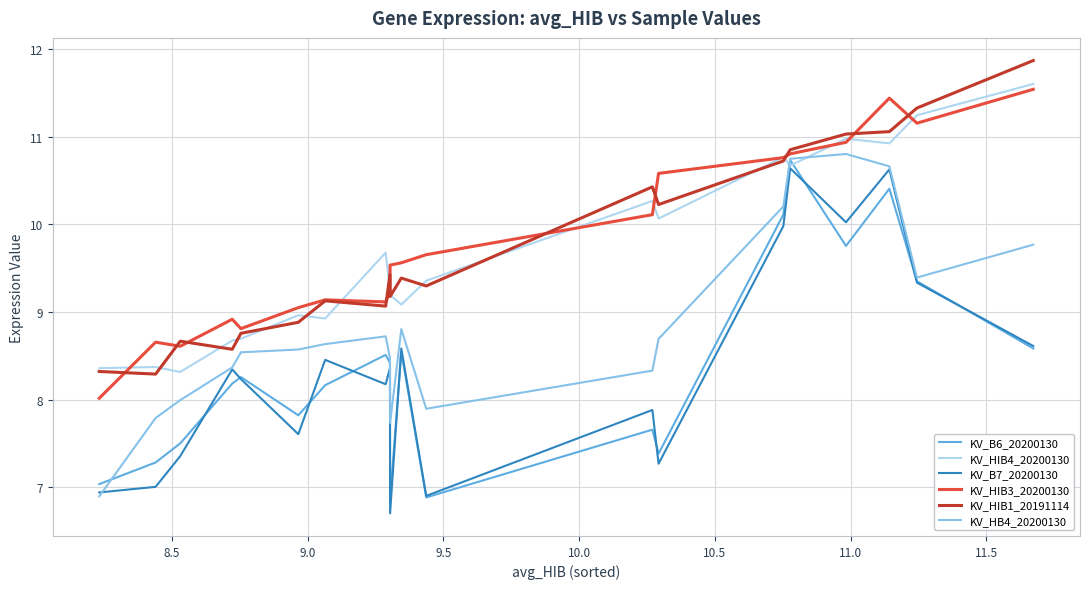

True or false: KV_HIB3_20200130 and KV_B7_20200130 cross at least once.

False